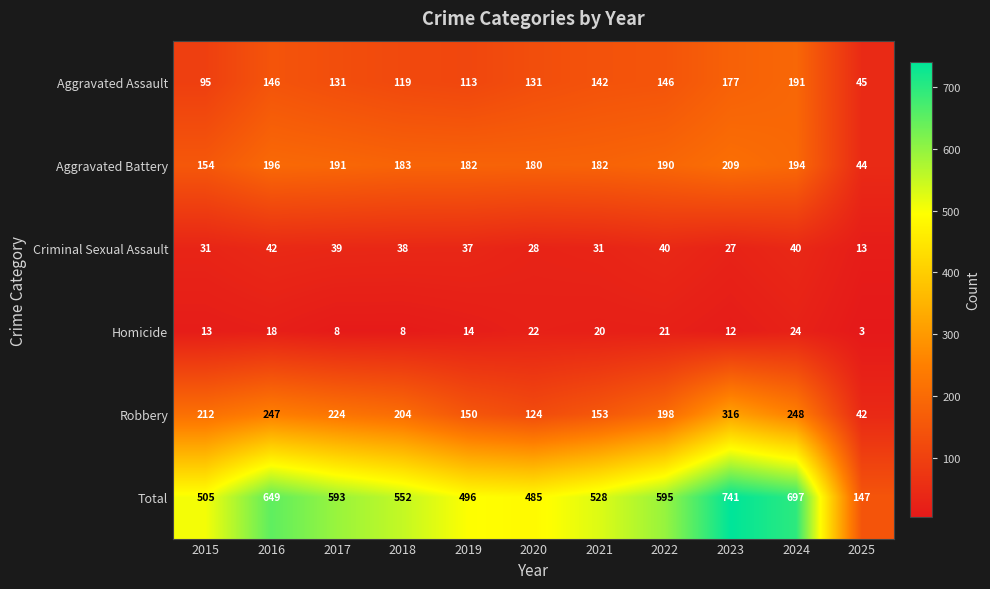

What is the sum of all Robbery values?

2118